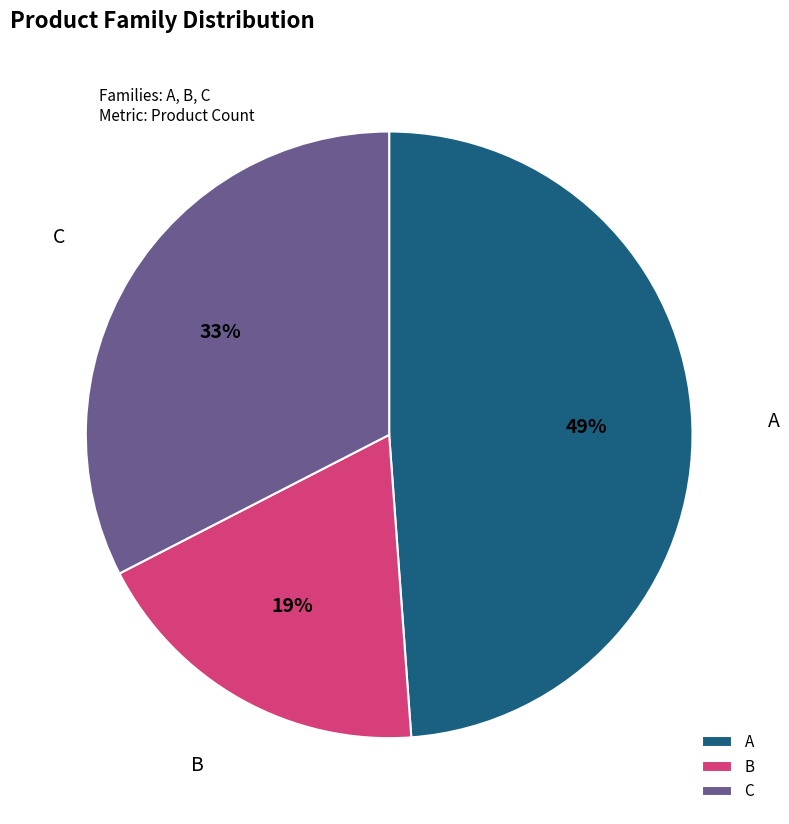

Do A and C together represent more than half of the pie?

Yes